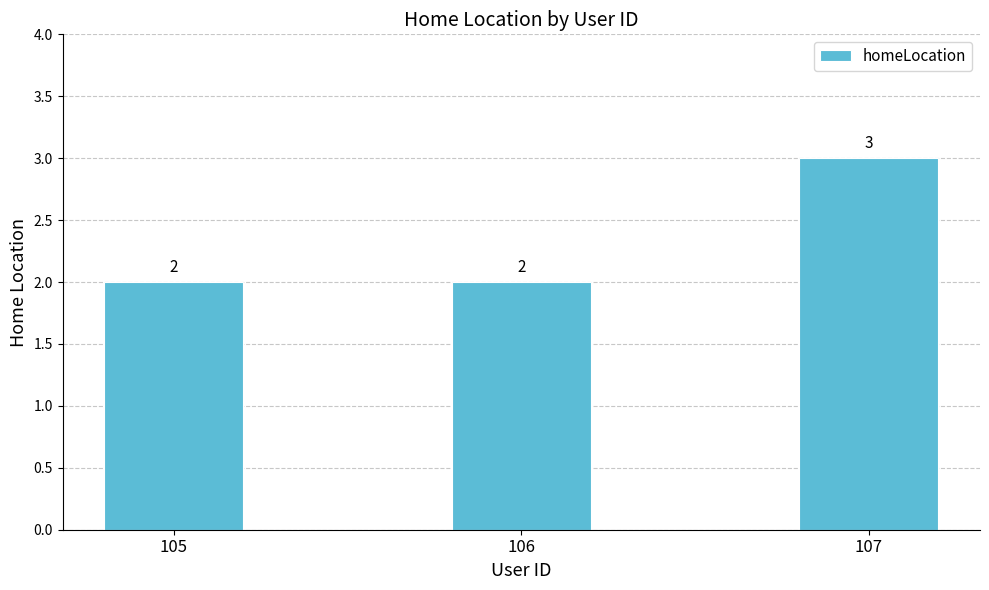

Reading right to left, transcribe all the data shown in this chart.

107=3	106=2	105=2